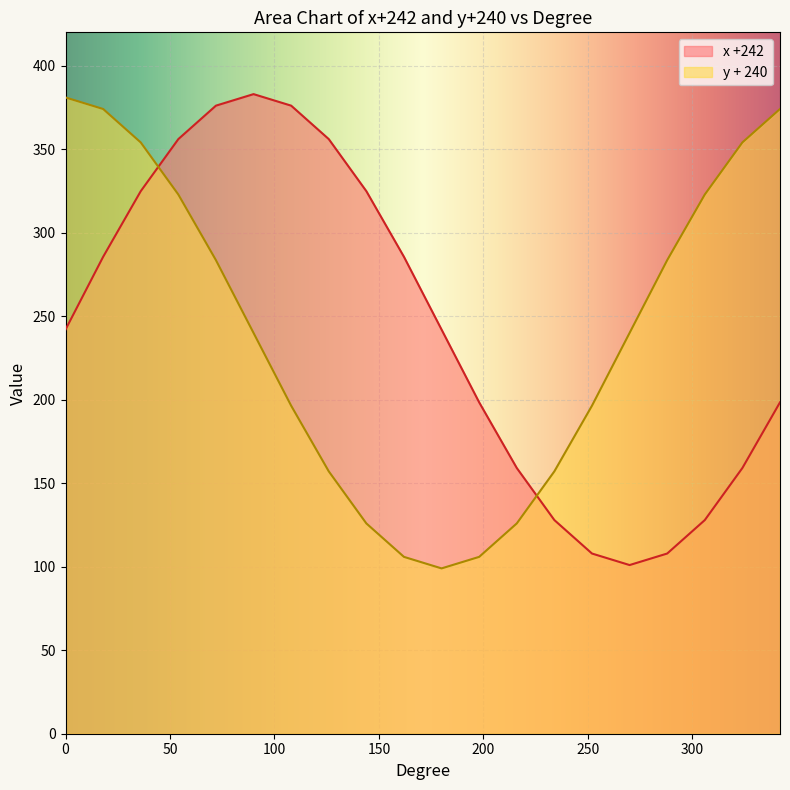

Where does the x +242 series first go above 242?

18